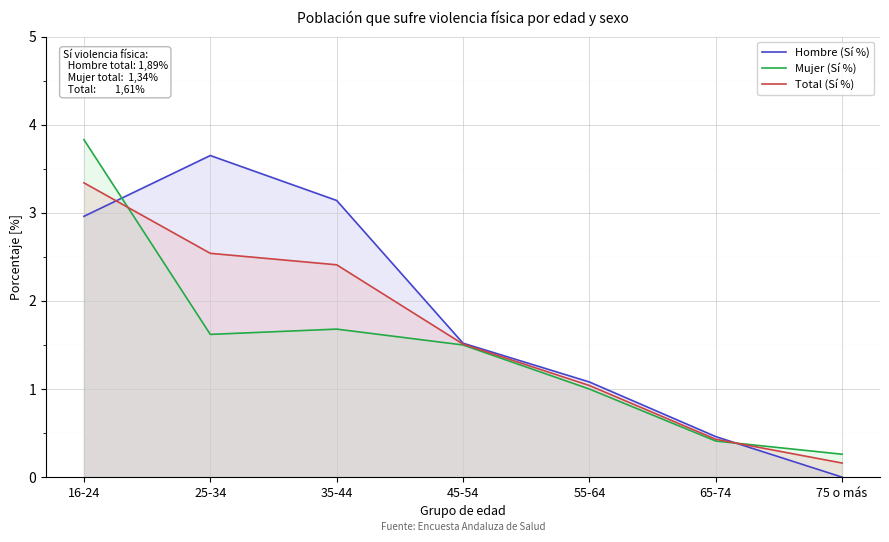

Which series has the widest spread of values?

Hombre (Sí %)